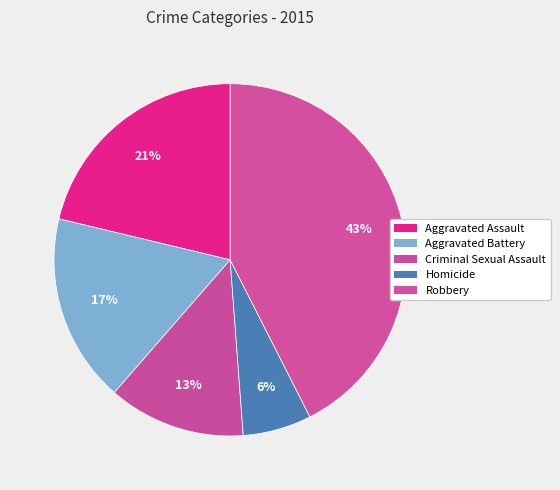

What is the ratio of the value at Robbery to the value at Criminal Sexual Assault?

3.4